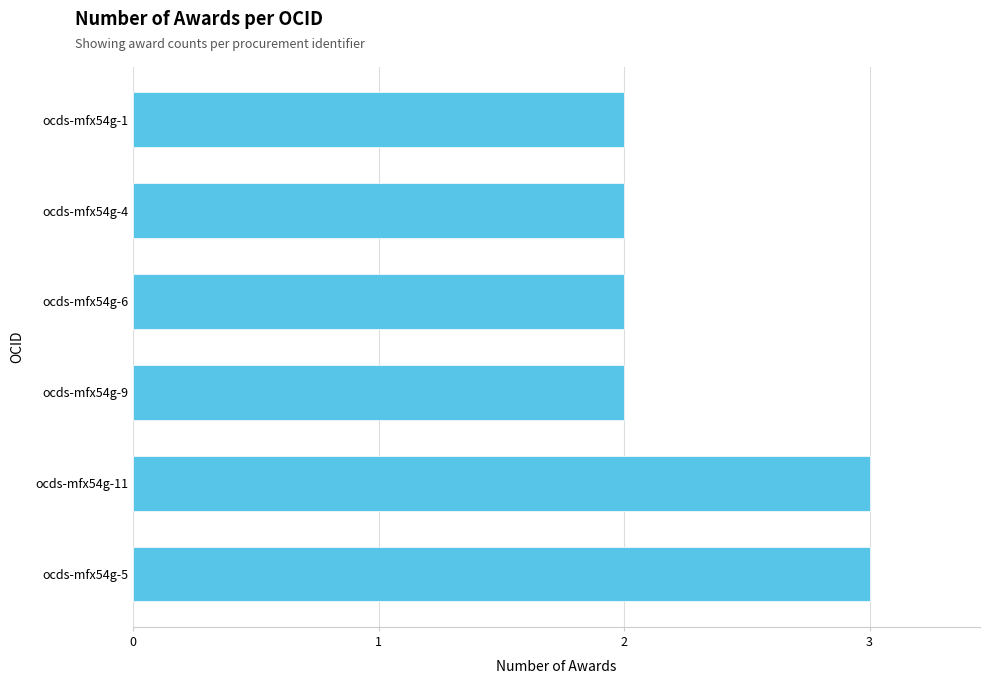

What is the sum of all values?

14